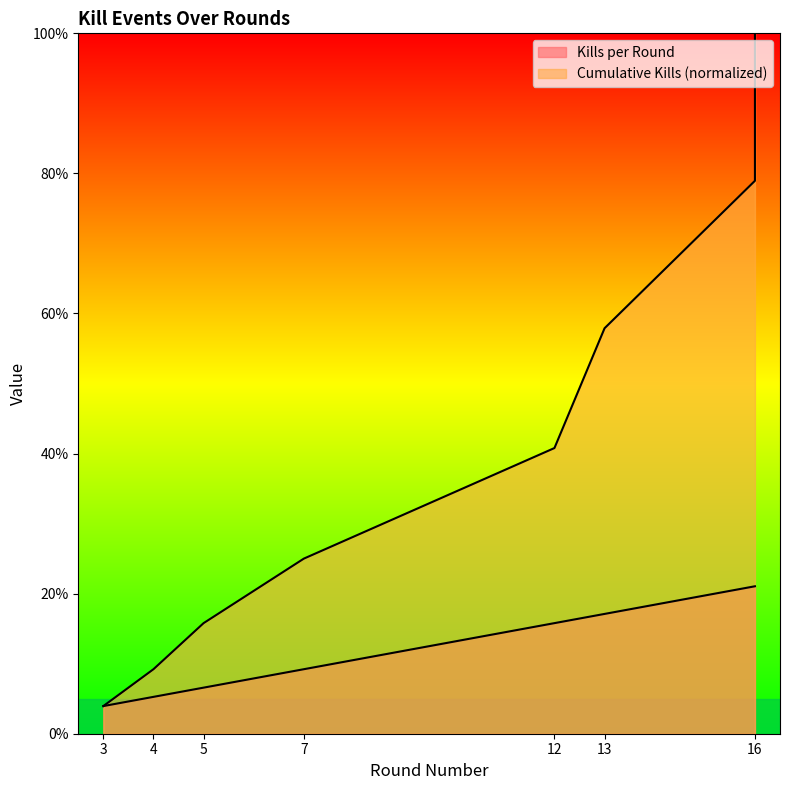

The value of Kills per Round at 16 is 21.1. True or false?

True